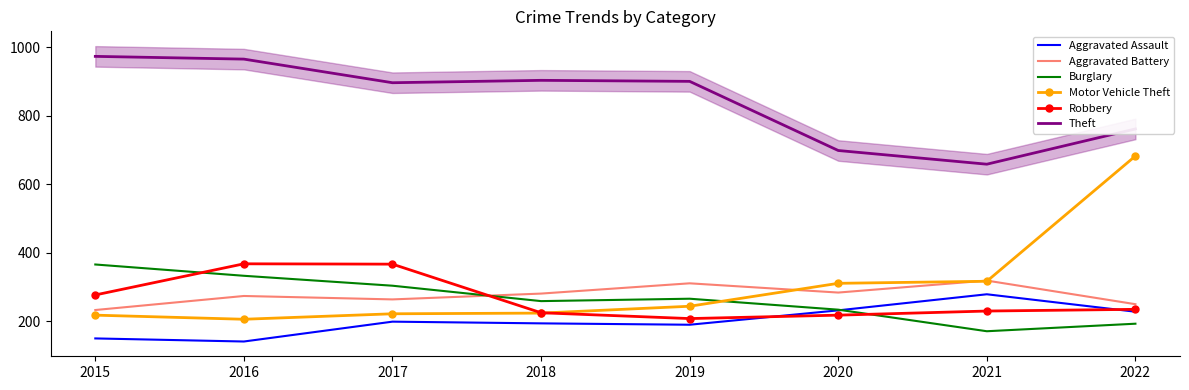

What is the value of the Robbery point at the 7th from the left?

230